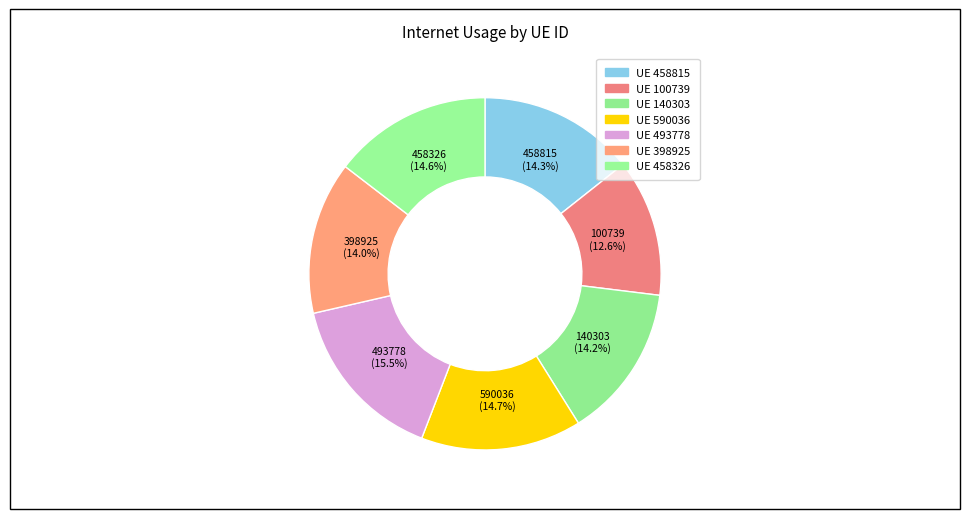

True or false: 398925 accounts for 14% of the total.

True